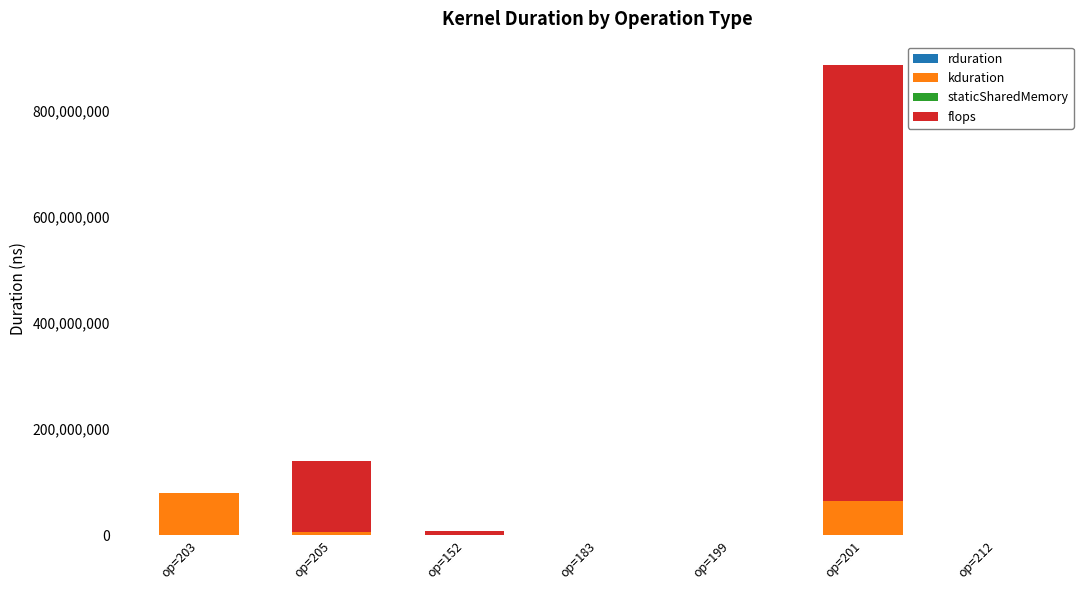

At which category is the sum across all series the highest?

op=201